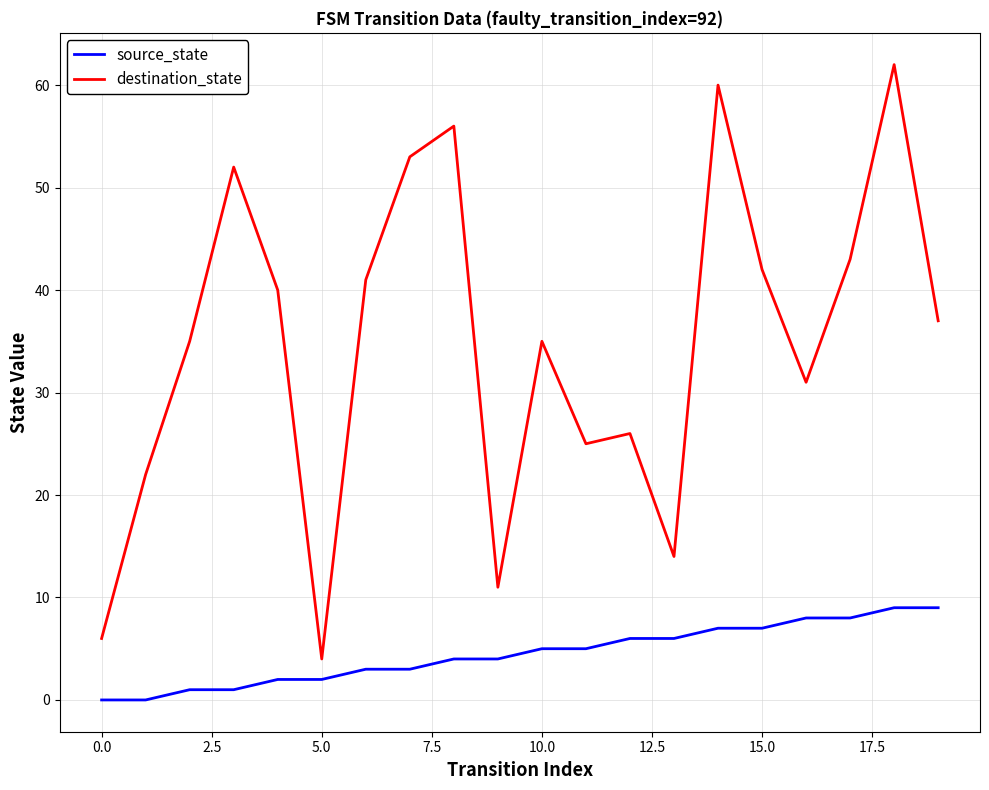

What is the maximum value for destination_state?

62